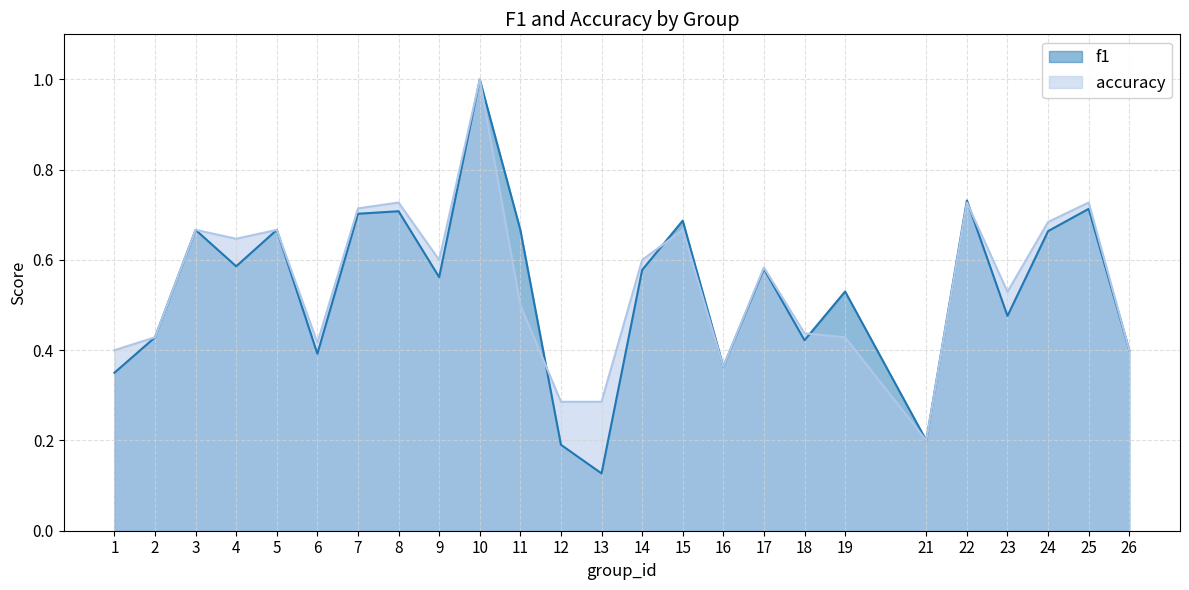

Where do f1 and accuracy first cross each other?

11 and 12